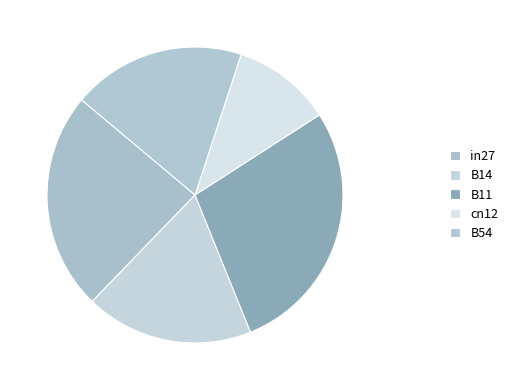

Rank the categories by value from lowest to highest.

cn12, B14, B54, in27, B11